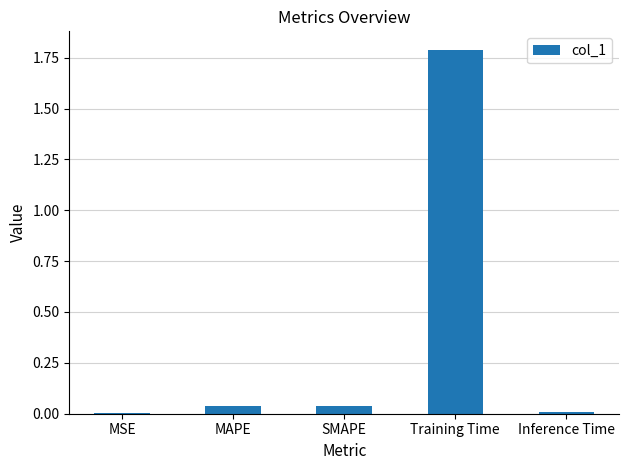

Which category has the highest value across all series?

Training Time